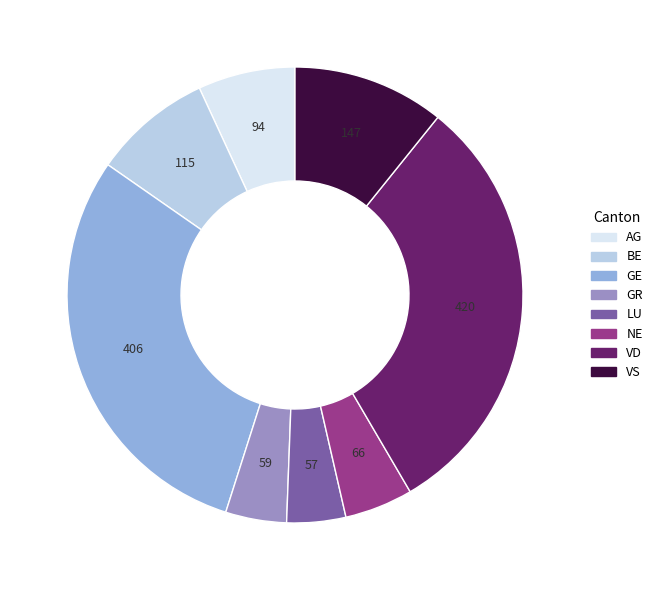

Is NE the majority of the pie?

No